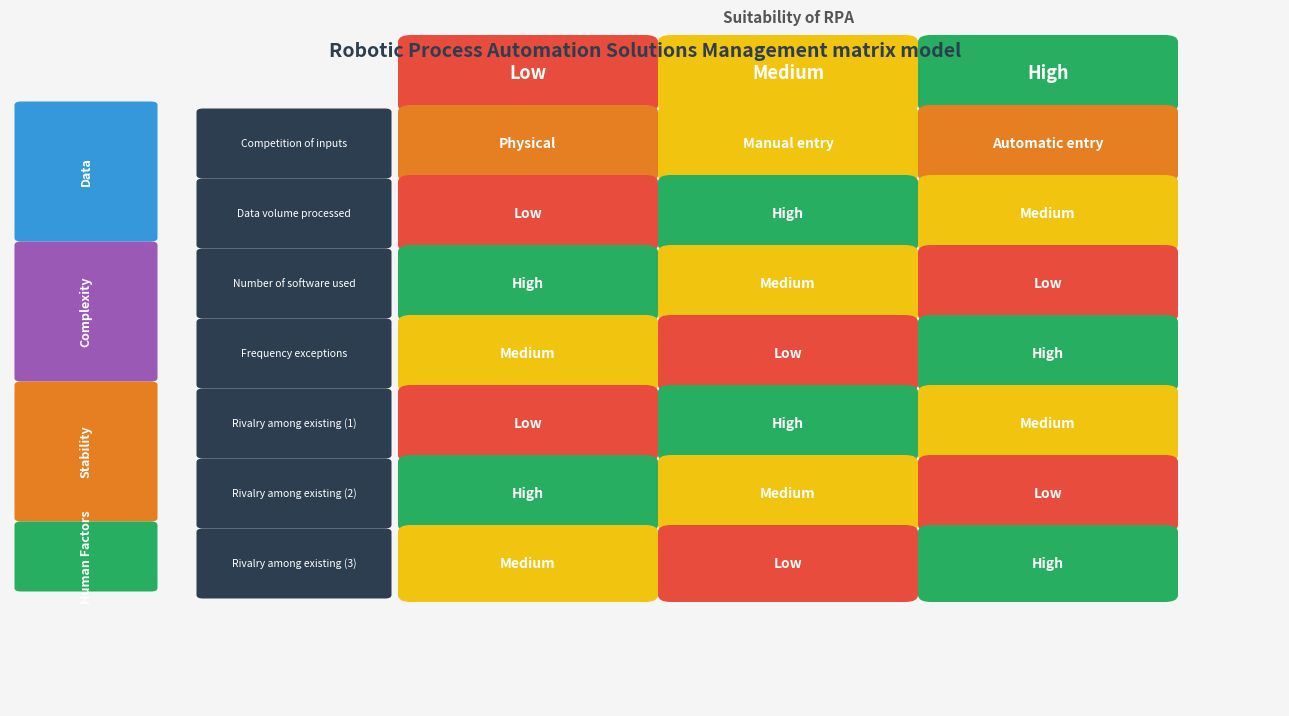

How many categories are shown in the chart?

3